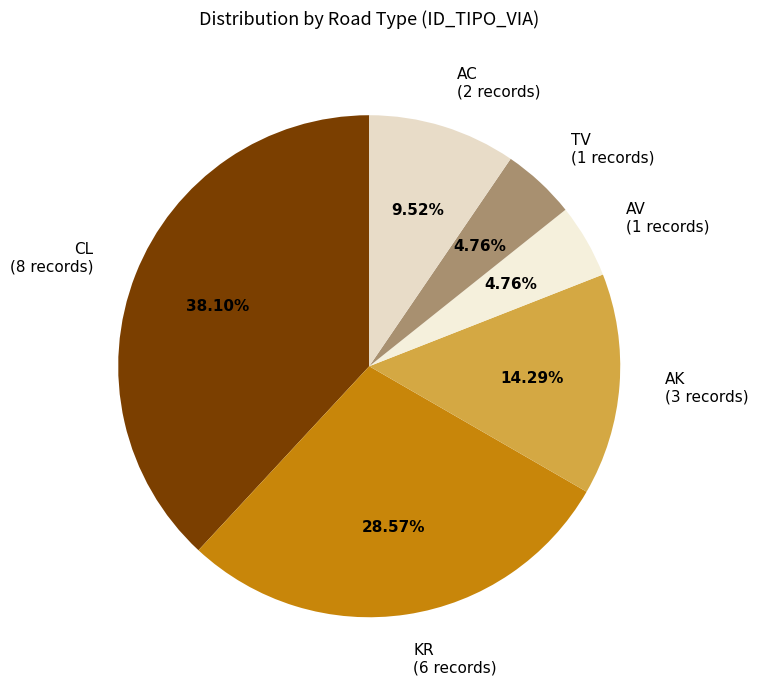

Is it true that KR is 29% of the pie?

True